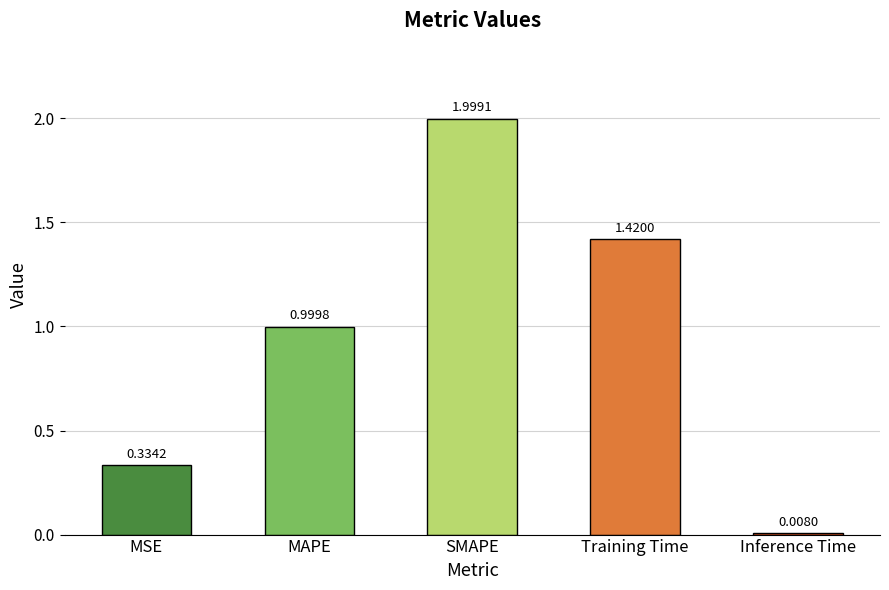

What is the change in value from MAPE to Inference Time?

-1.0